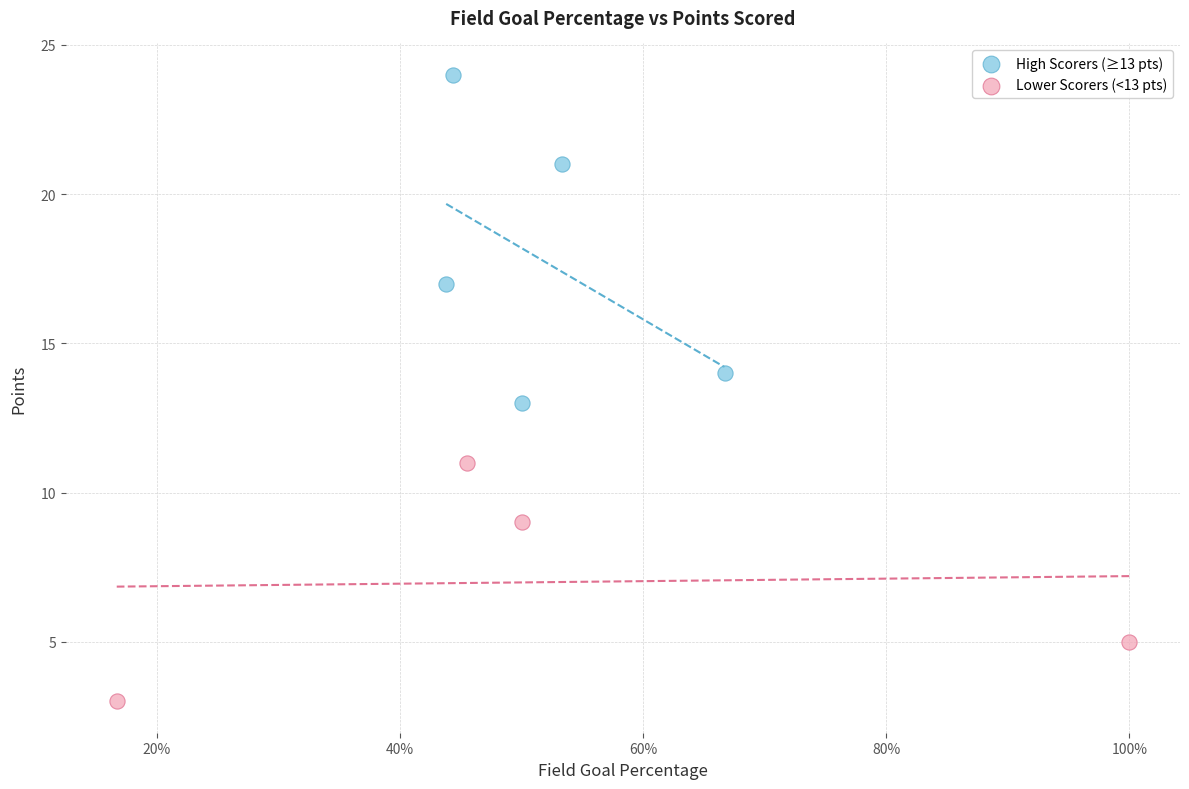

Which series reaches the maximum Y coordinate?

High Scorers (≥13 pts)